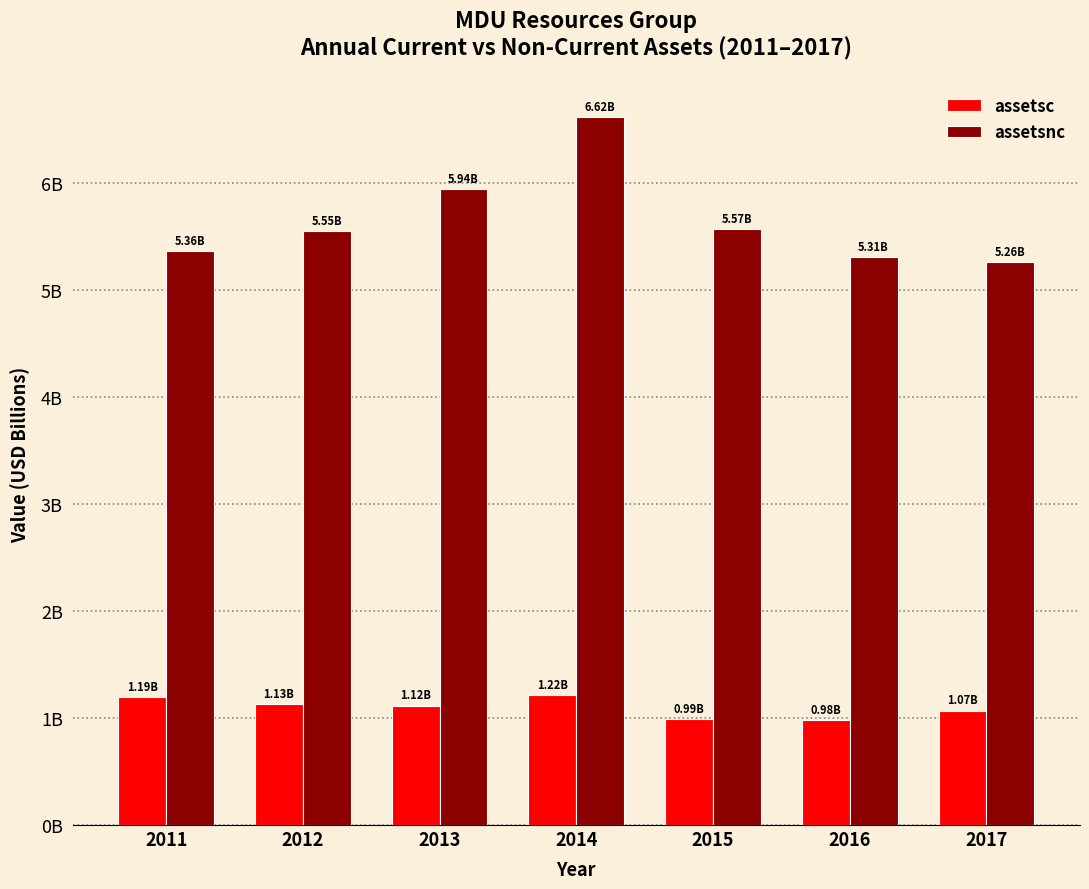

What are all the series names shown in the legend?

assetsc, assetsnc